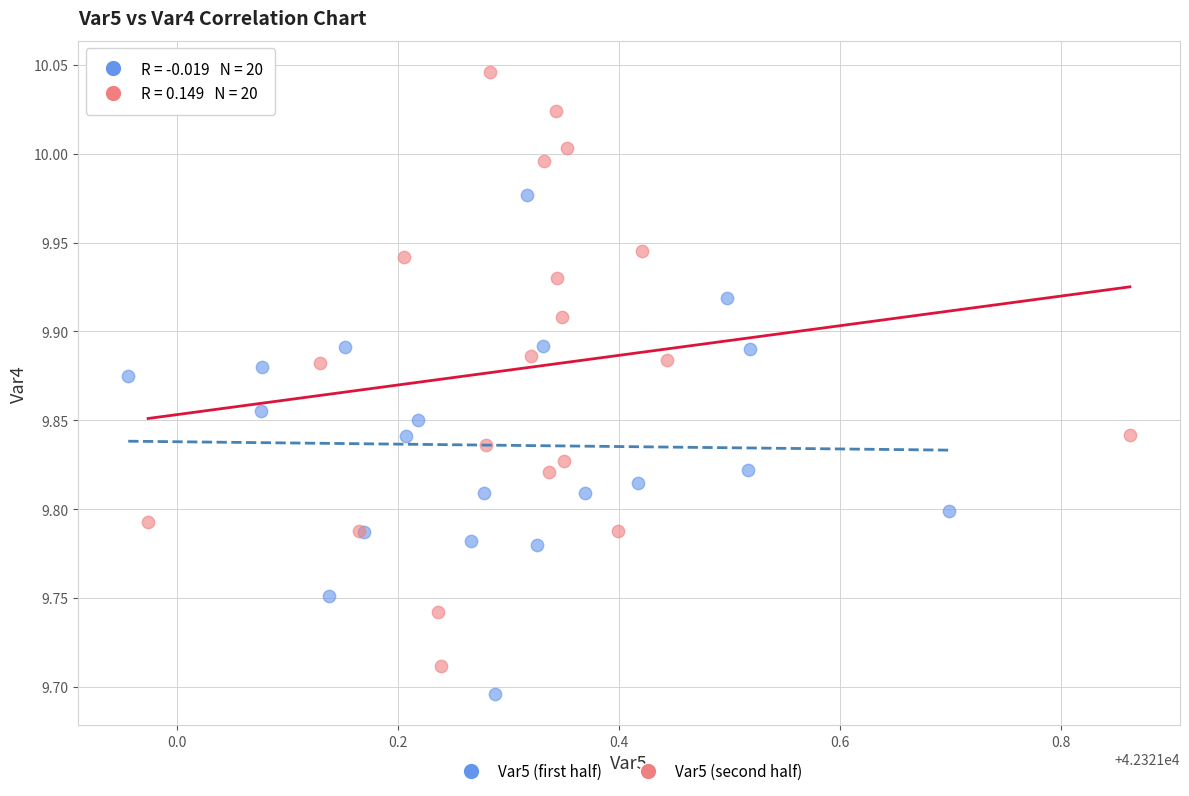

Which series reaches the minimum Y coordinate?

Var5 (first half)